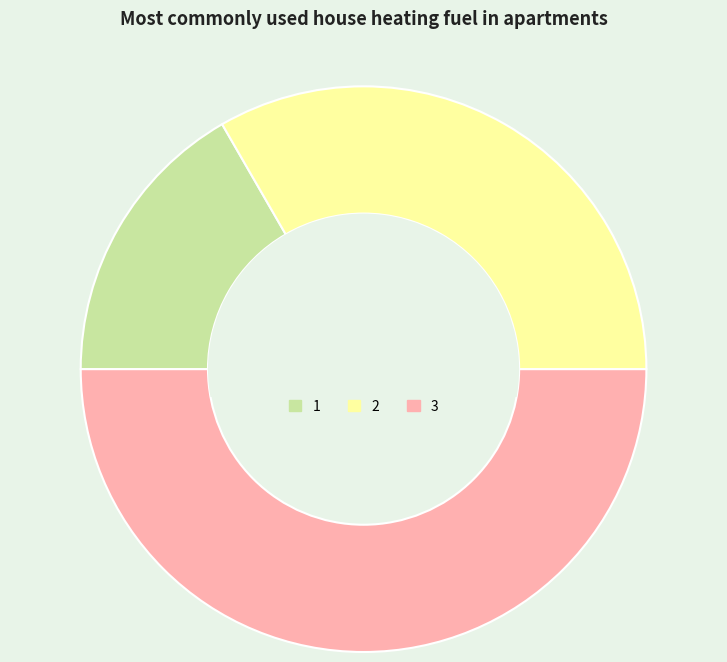

True or false: 3 accounts for 64% of the total.

False